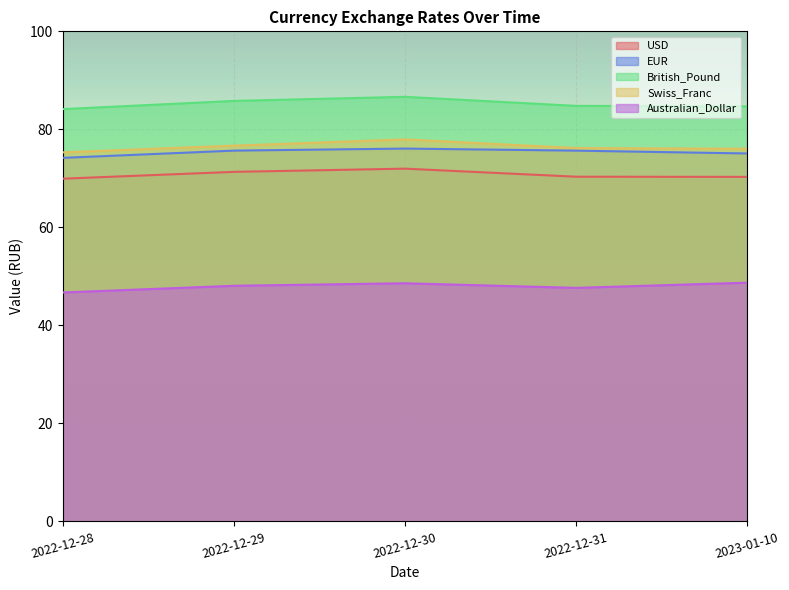

Does the chart display data point markers on the line(s)?

No